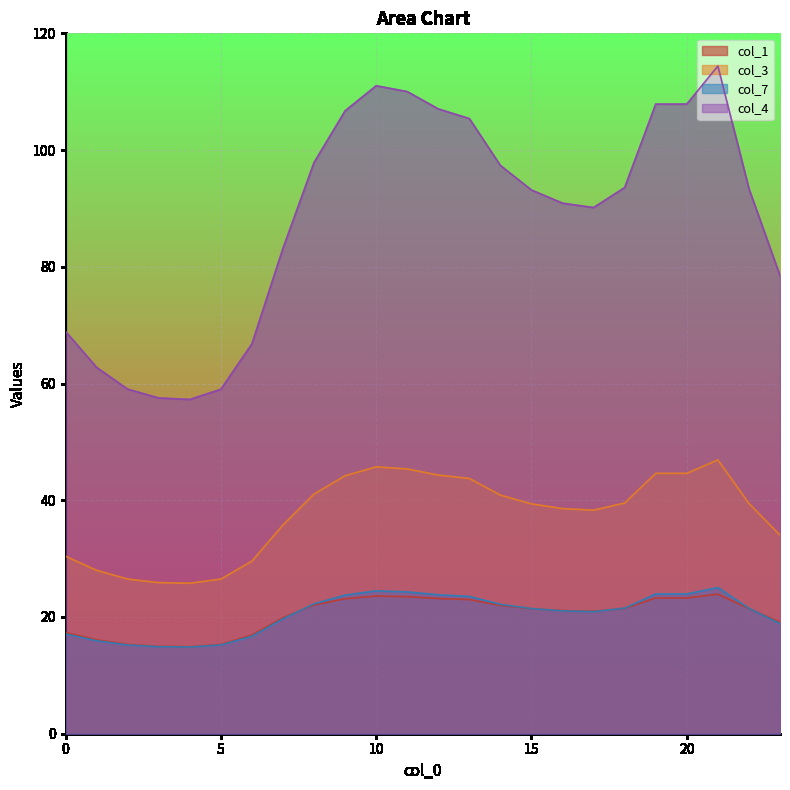

How many lines are shown in the chart?

4